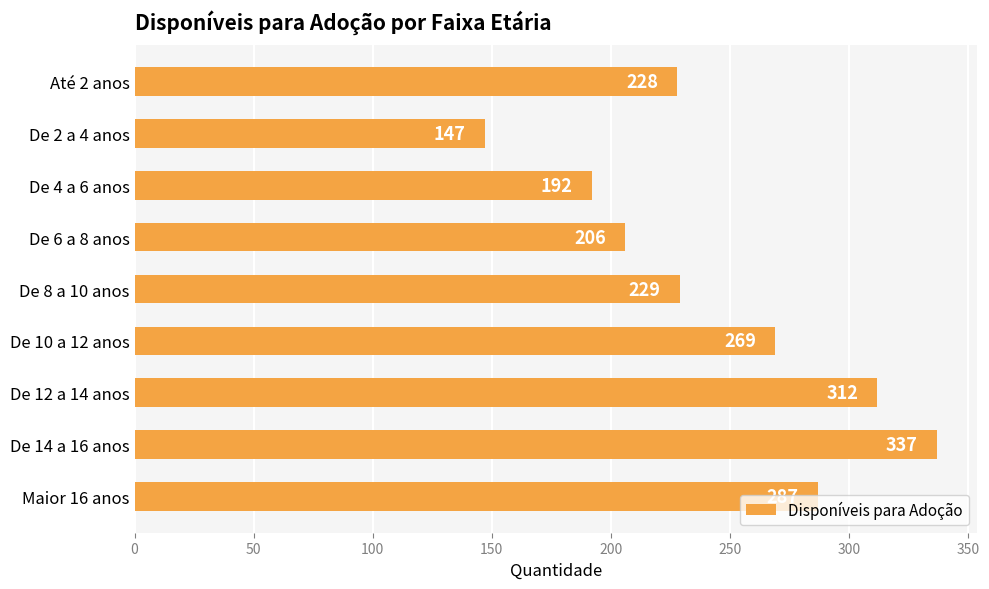

Which has a higher value, Maior 16 anos or De 2 a 4 anos?

Maior 16 anos